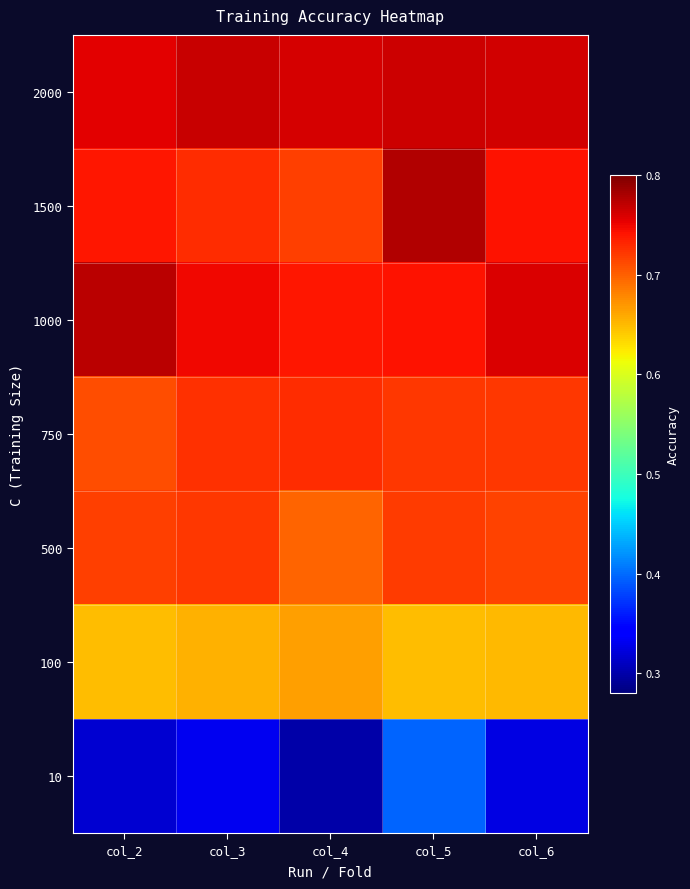

Reading left to right, extract all data points from this chart.

2000: col_2=0.8	col_3=0.8	col_4=0.8	col_5=0.8	col_6=0.8
1500: col_2=0.7	col_3=0.7	col_4=0.7	col_5=0.8	col_6=0.7
1000: col_2=0.8	col_3=0.7	col_4=0.7	col_5=0.7	col_6=0.8
750: col_2=0.7	col_3=0.7	col_4=0.7	col_5=0.7	col_6=0.7
500: col_2=0.7	col_3=0.7	col_4=0.7	col_5=0.7	col_6=0.7
100: col_2=0.6	col_3=0.7	col_4=0.7	col_5=0.6	col_6=0.7
10: col_2=0.3	col_3=0.3	col_4=0.3	col_5=0.4	col_6=0.3